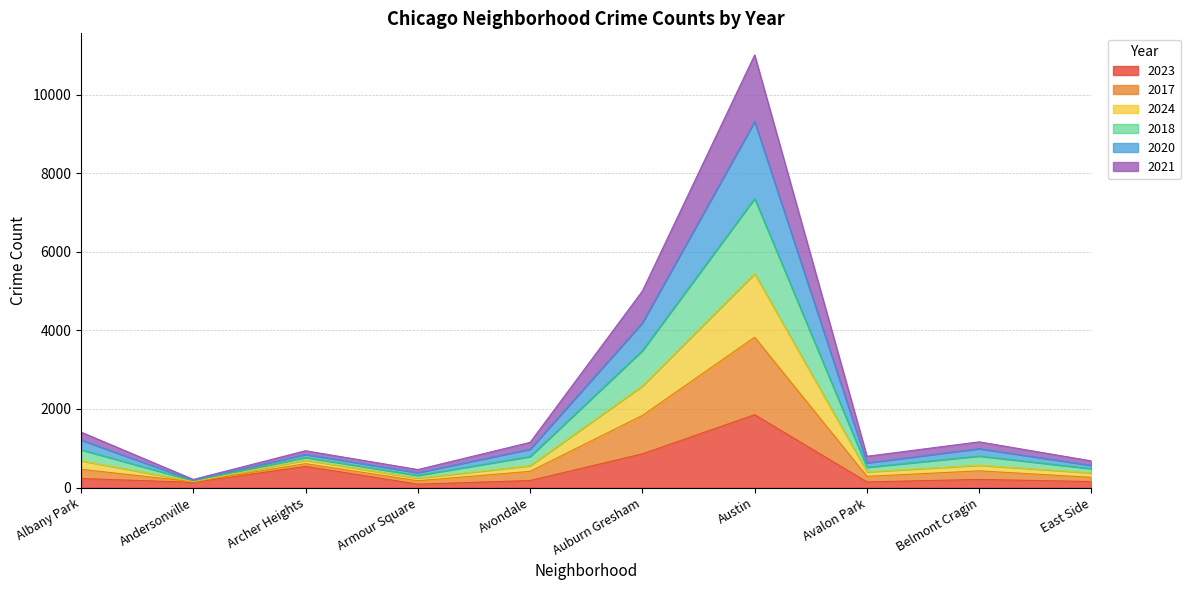

Which category has the lowest value in the 2024 series?

Andersonville